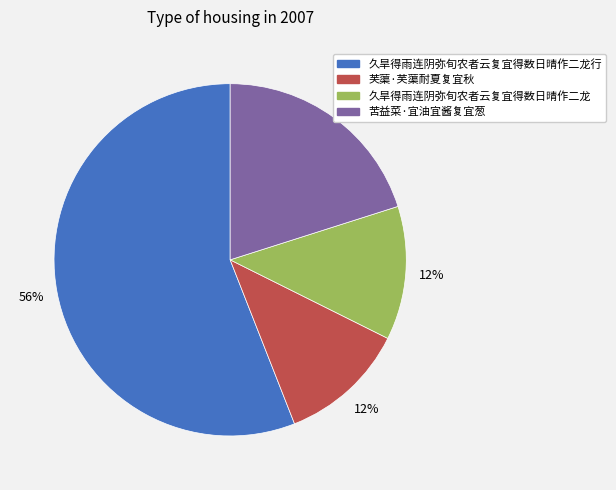

To the nearest percent, what is the difference between the largest and smallest slice percentages?

44%